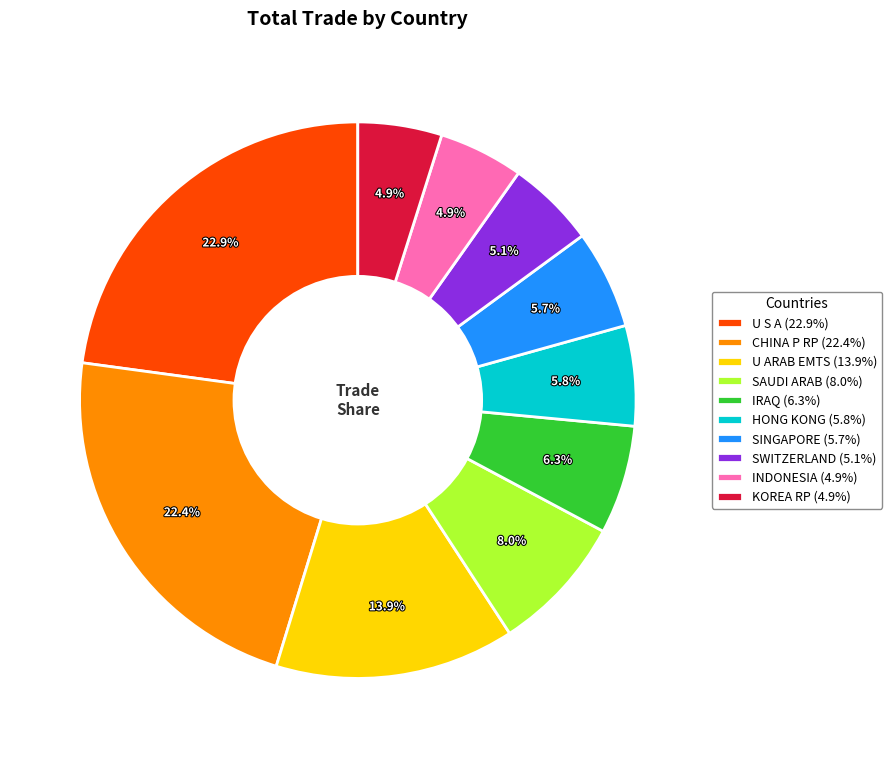

Combined, do U S A and HONG KONG account for over 50%?

No